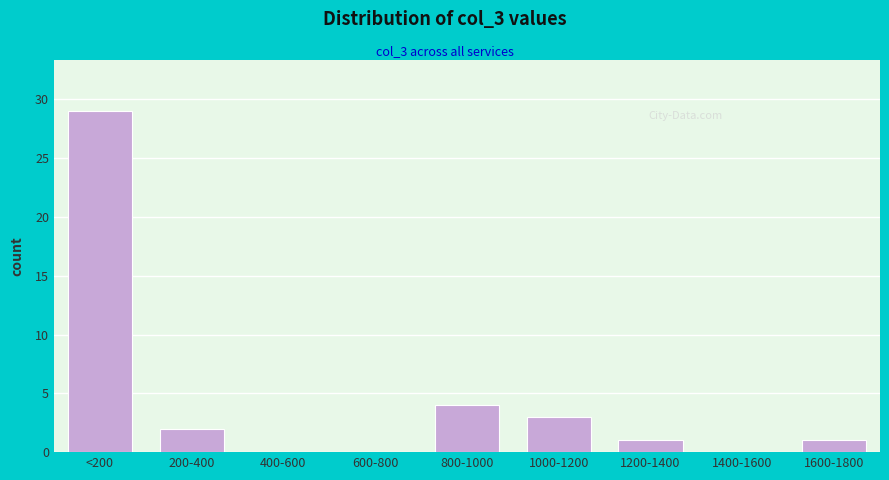

Reading right to left, extract all data points from this chart.

1600-1800=1	1400-1600=0	1200-1400=1	1000-1200=3	800-1000=4	600-800=0	400-600=0	200-400=2	<200=29